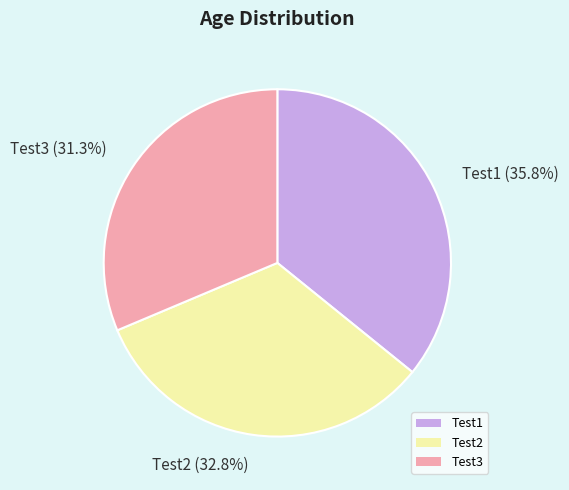

Which slice is the smallest?

Test3